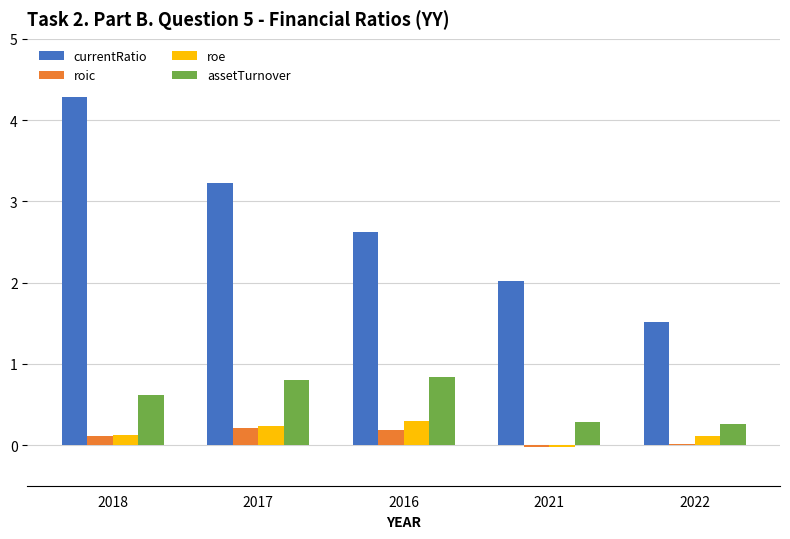

Which series changed the most between 2018 and 2021?

currentRatio